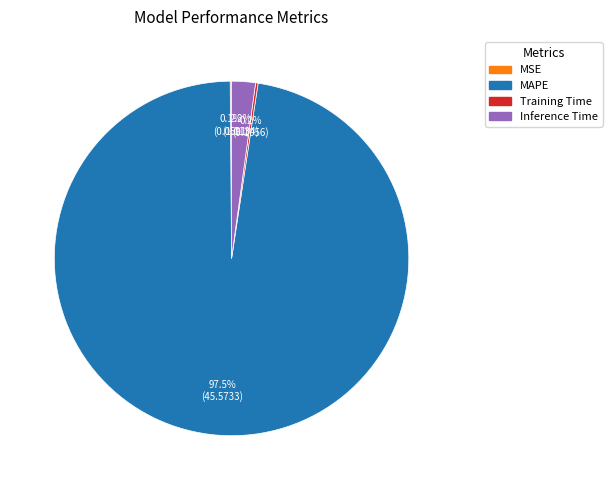

Is there a majority slice in this chart?

Yes